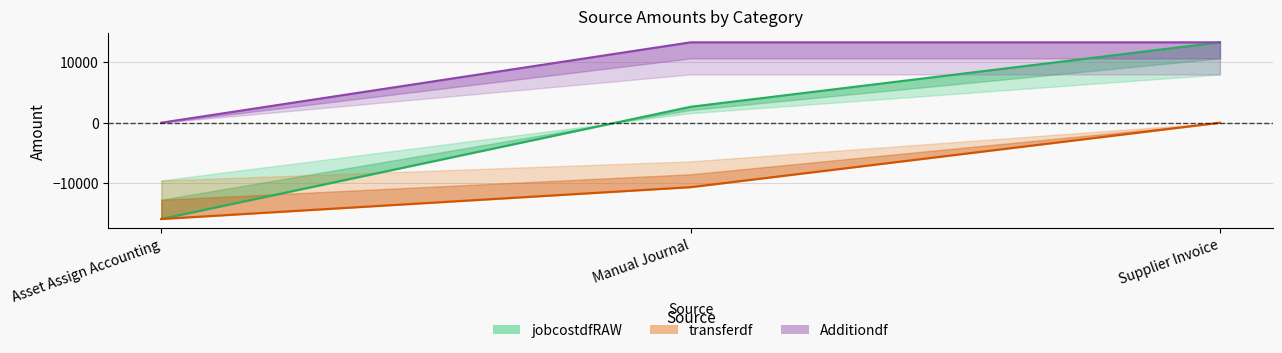

Does the chart have visible grid lines?

Yes